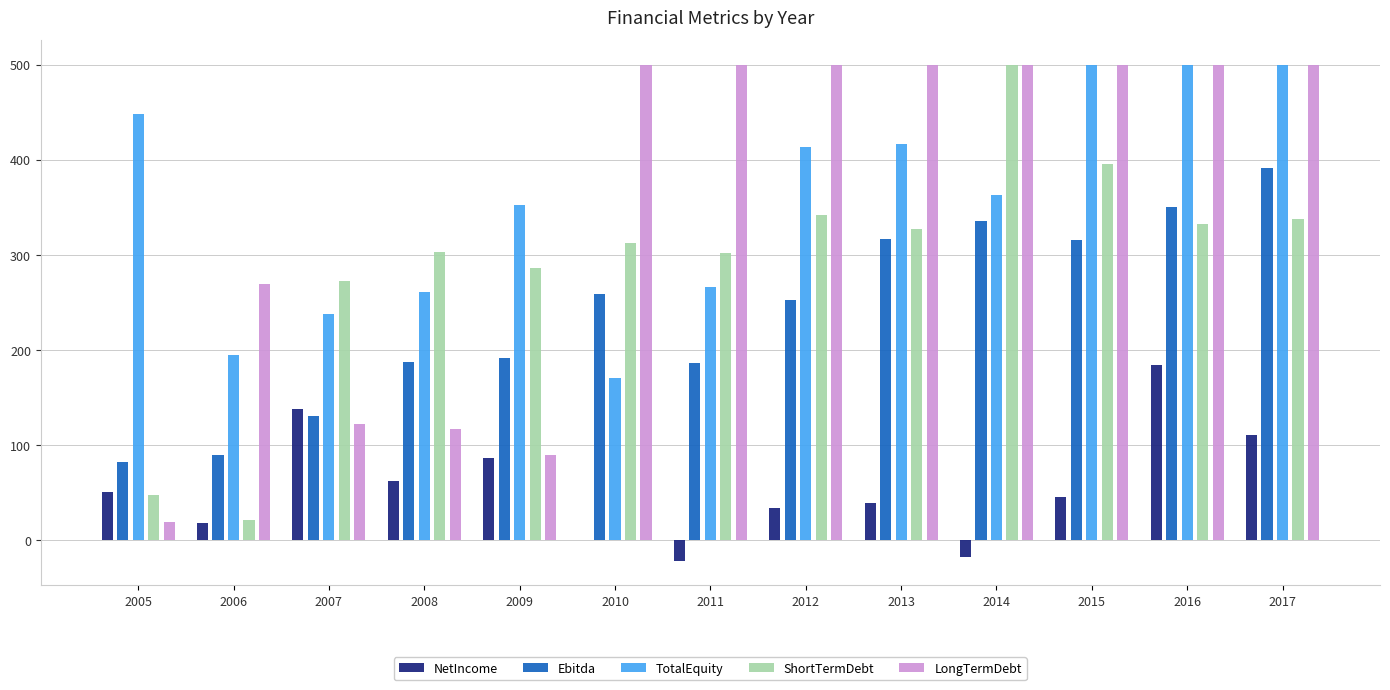

The value of ShortTermDebt at 2010 is 474.7. True or false?

False